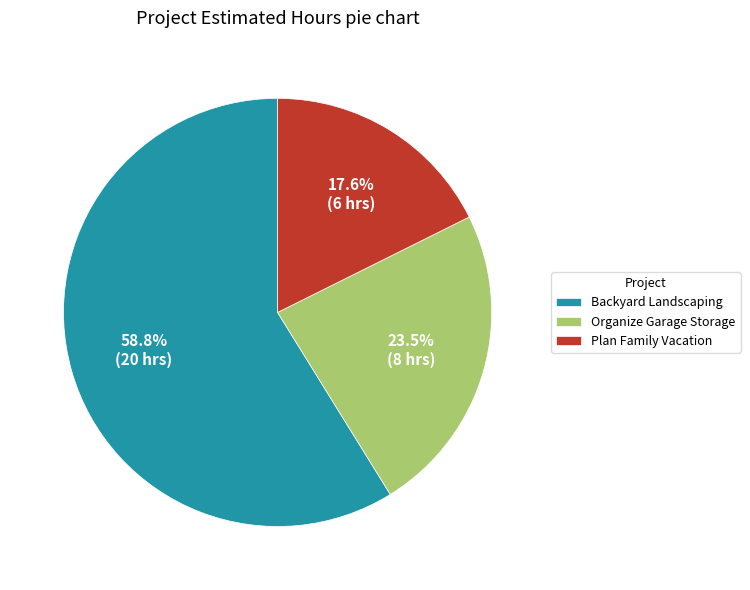

Which category has the smallest portion of the pie?

Plan Family Vacation